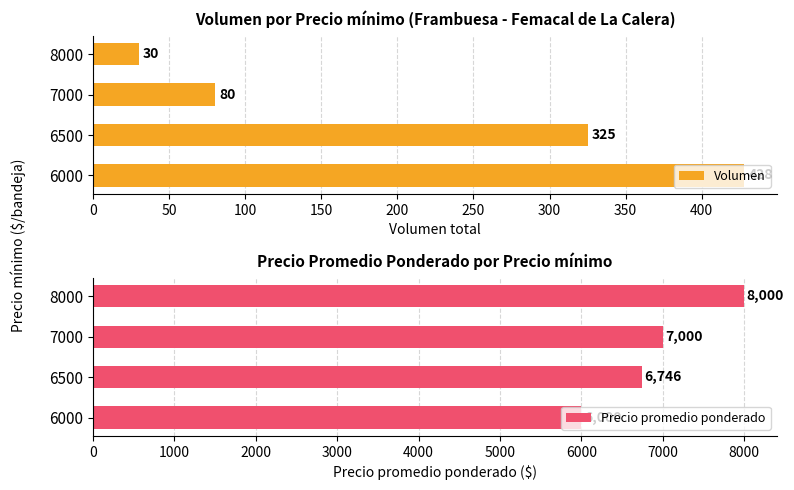

What are all the series names shown in the legend?

Volumen, Precio promedio ponderado